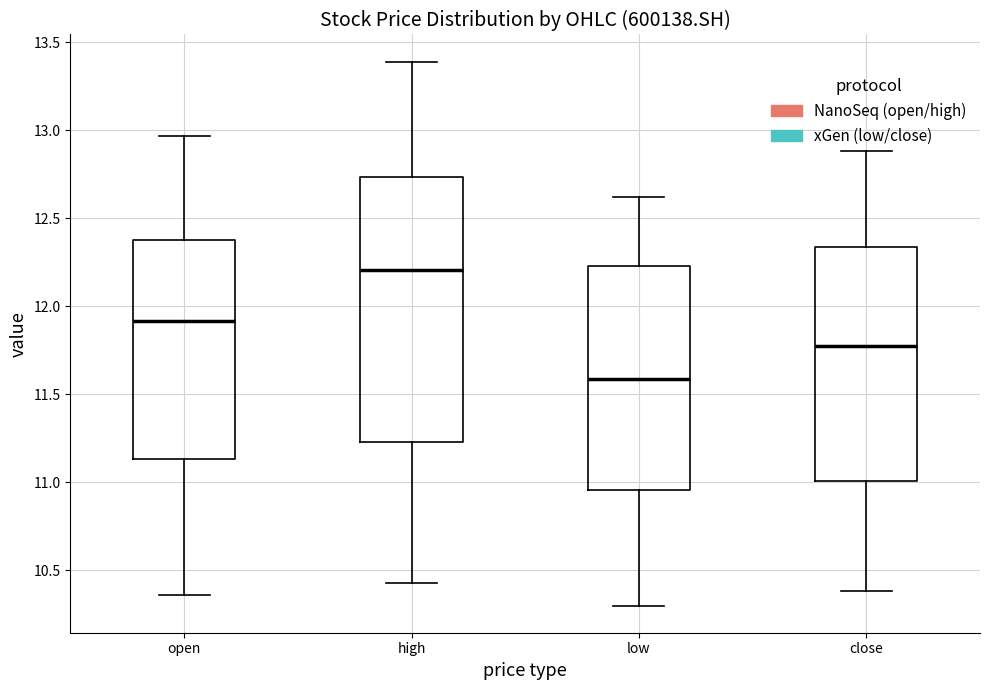

Which box's median line is the lowest?

low